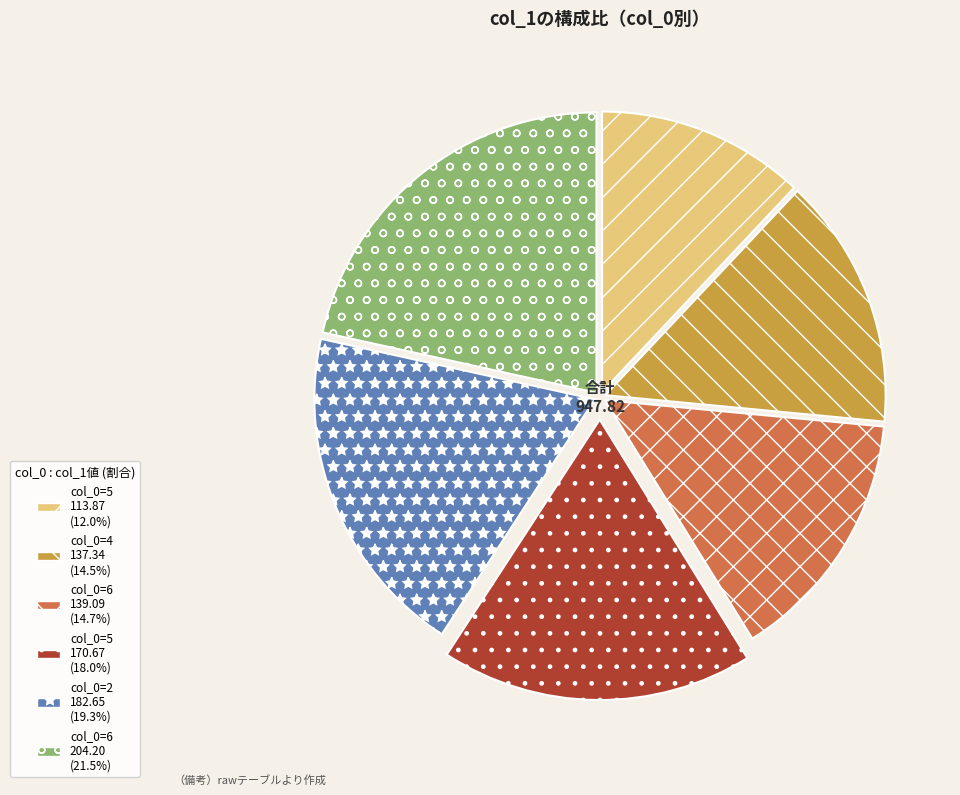

Approximately how many times larger is the value at col_0=6 204.20 (21.5%) compared to col_0=5 170.67 (18.0%)?

1.2